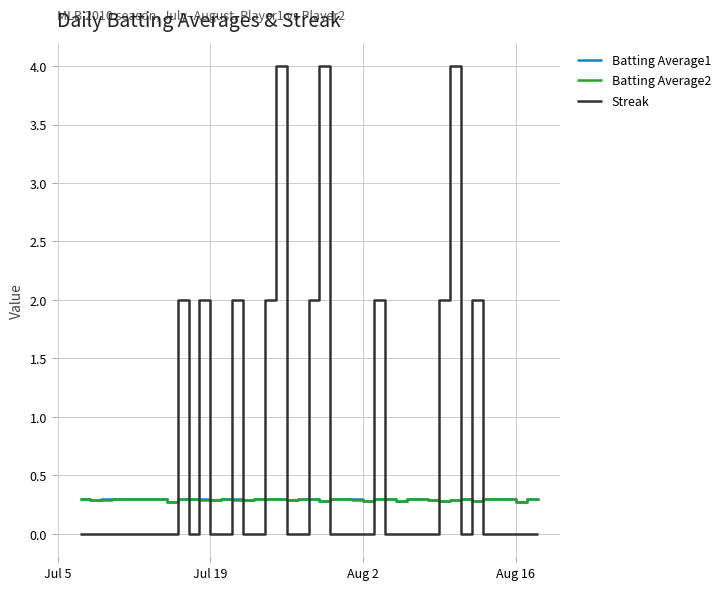

What is the highest value of the Batting Average1 series?

0.3